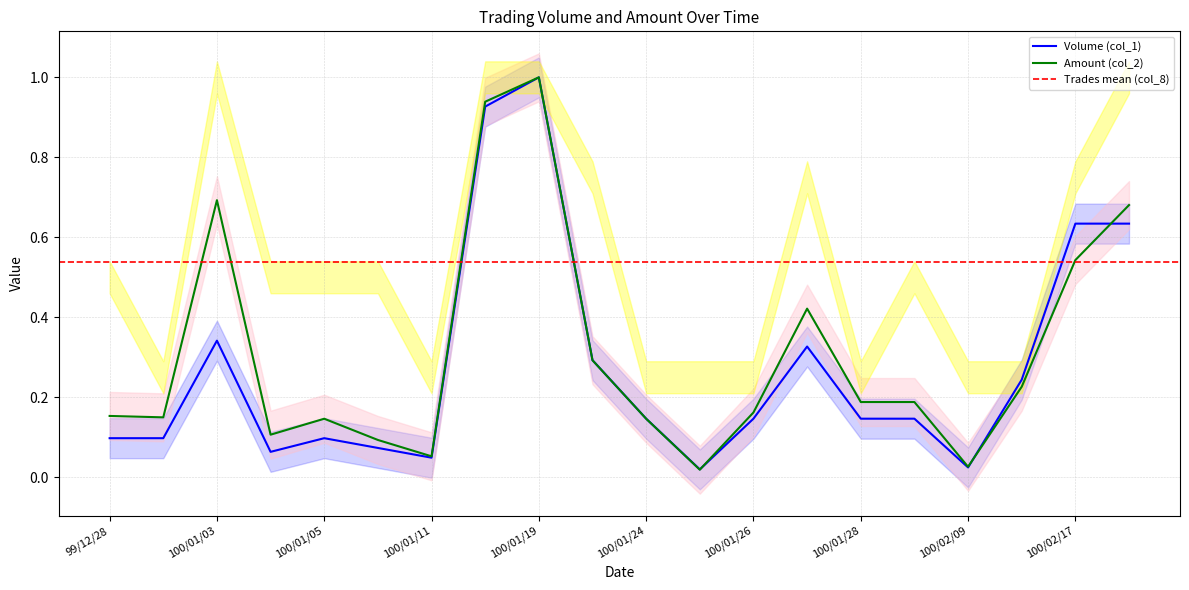

Does the chart display data point markers on the line(s)?

No